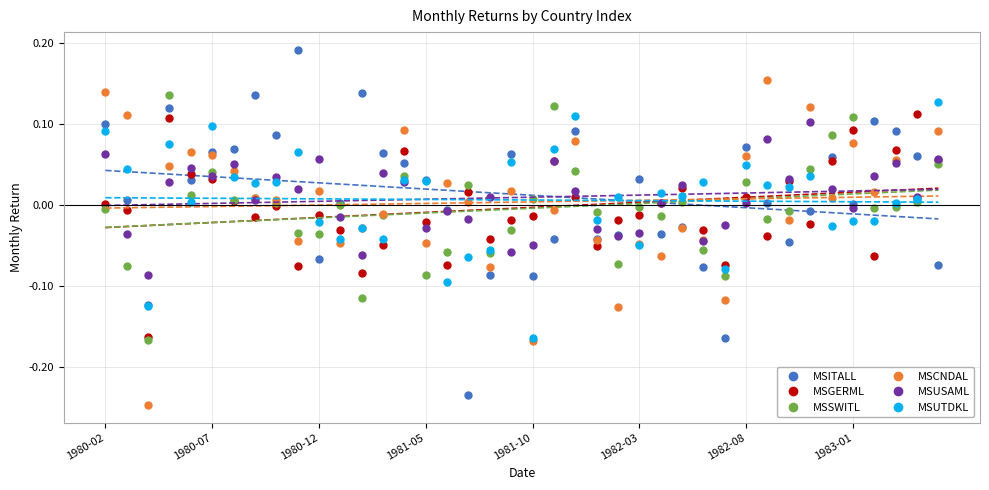

True or false: MSITALL has a value of -0.1 at 28.

True